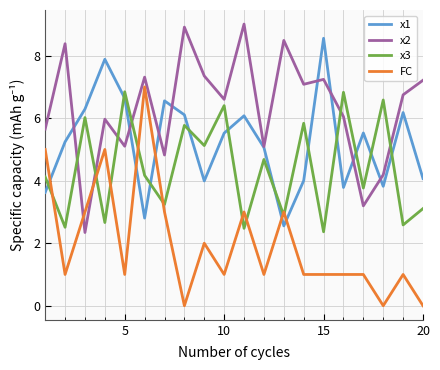

True or false: x1 and x3 cross at least once.

True